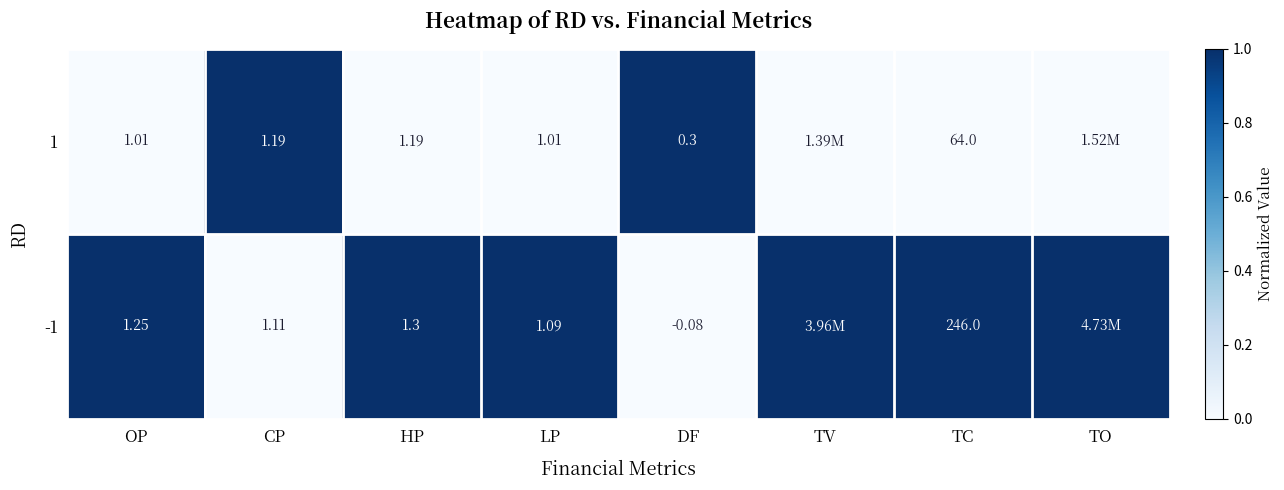

Is the value of 1 at OP greater than the value of -1 at OP?

No